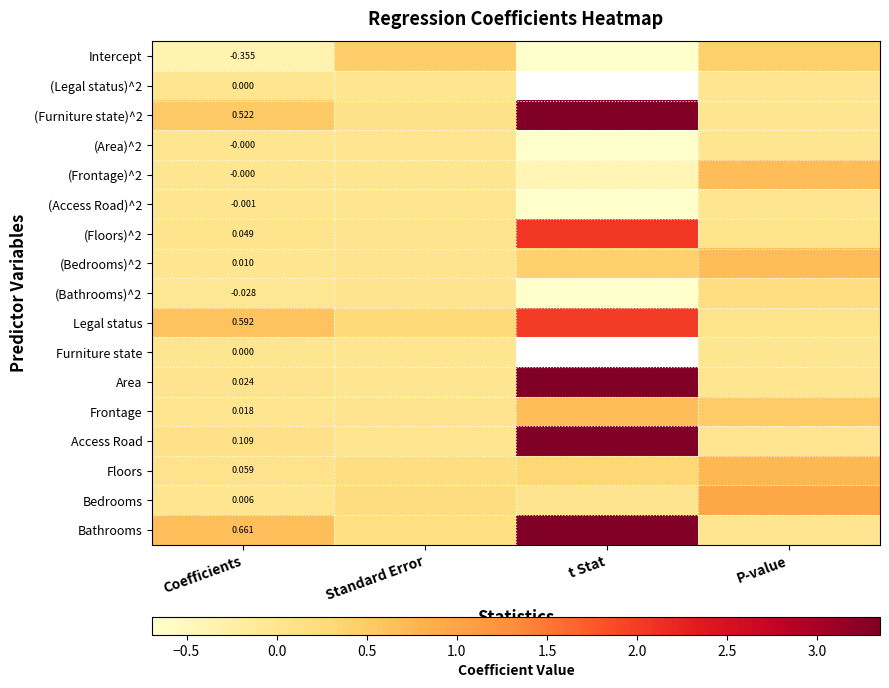

Which has a higher value, t Stat or P-value?

P-value